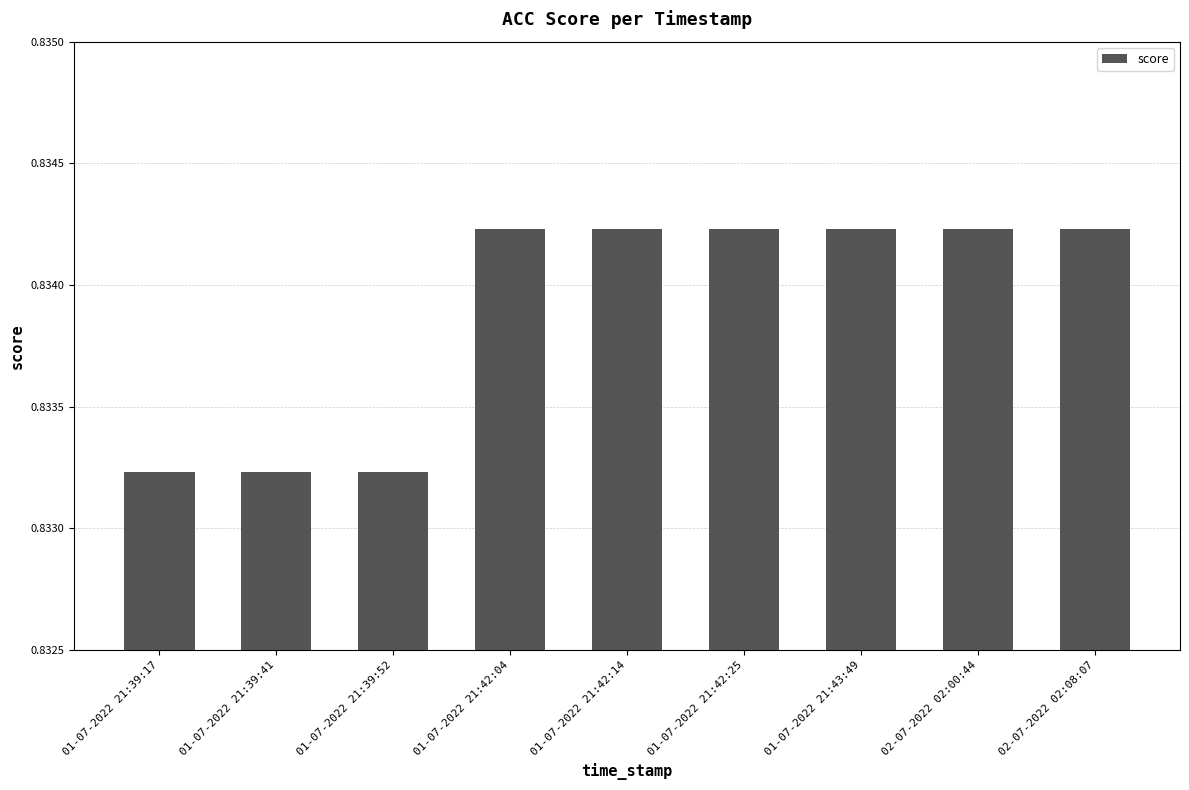

The value at 01-07-2022 21:42:14 is 1.4. True or false?

False